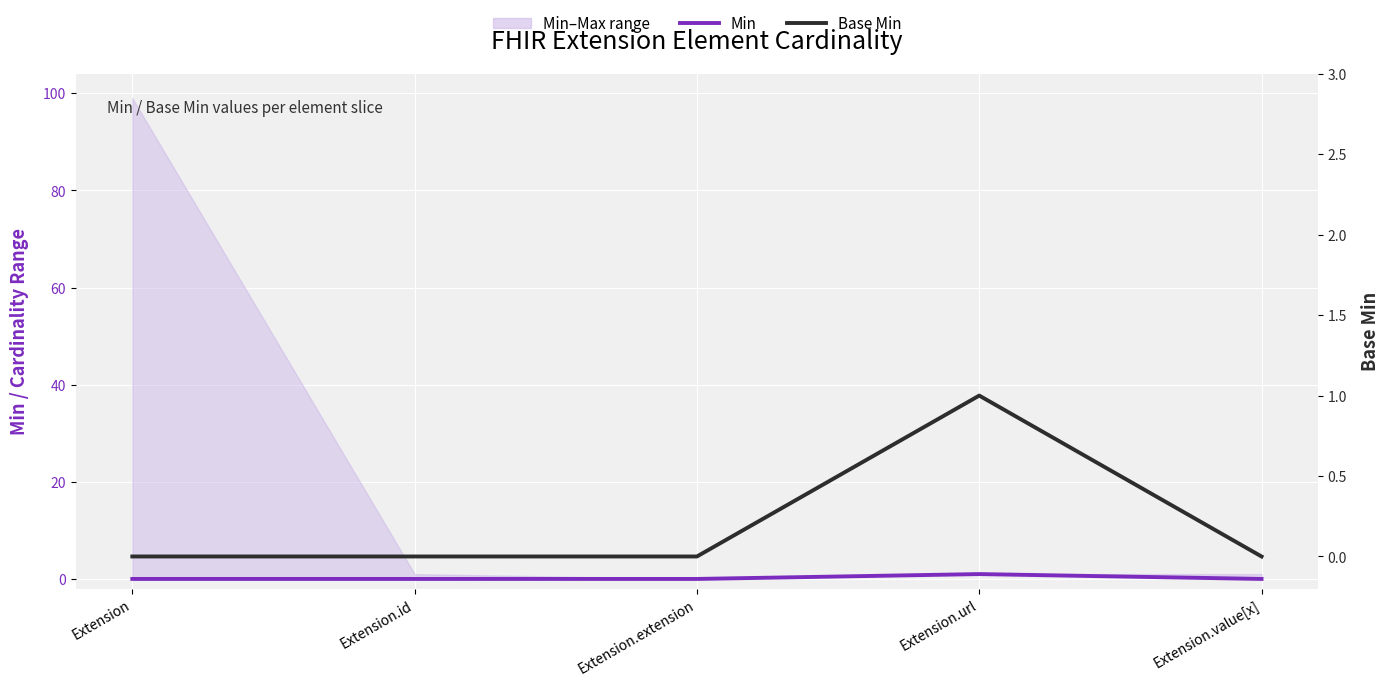

Reading left to right, extract all data points from this chart.

Min: Extension=0	Extension.id=0	Extension.extension=0	Extension.url=1	Extension.value[x]=0
Base Min: Extension=0	Extension.id=0	Extension.extension=0	Extension.url=1	Extension.value[x]=0